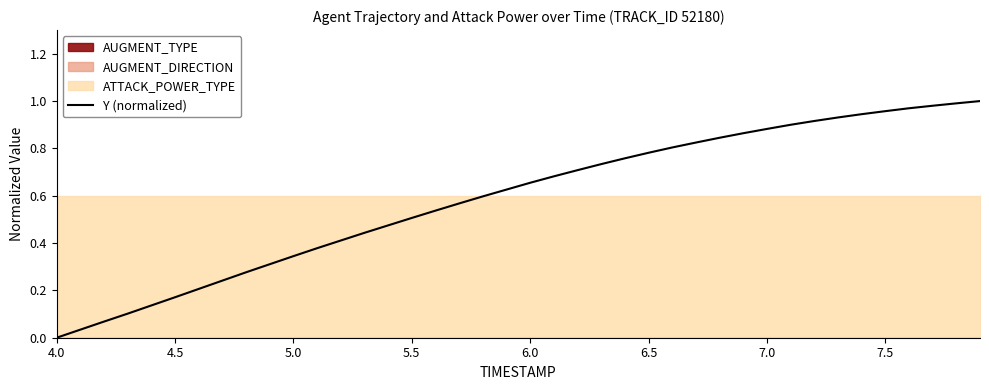

Which category has the lowest value in the Y (normalized) series?

4.0